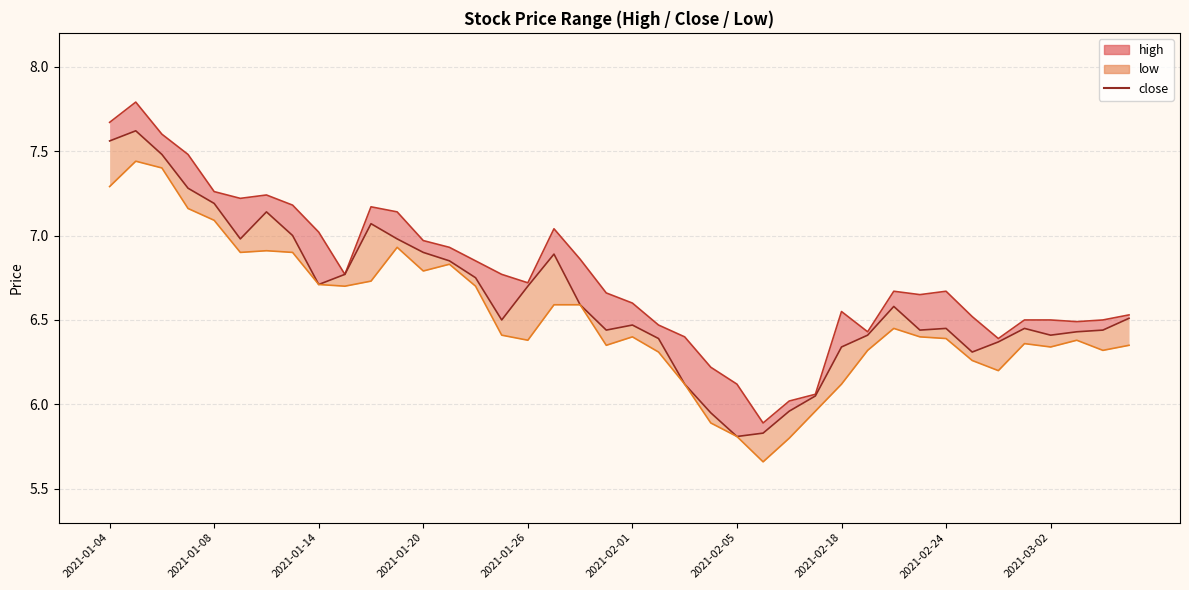

How many interior local valleys does the high_line series have?

8